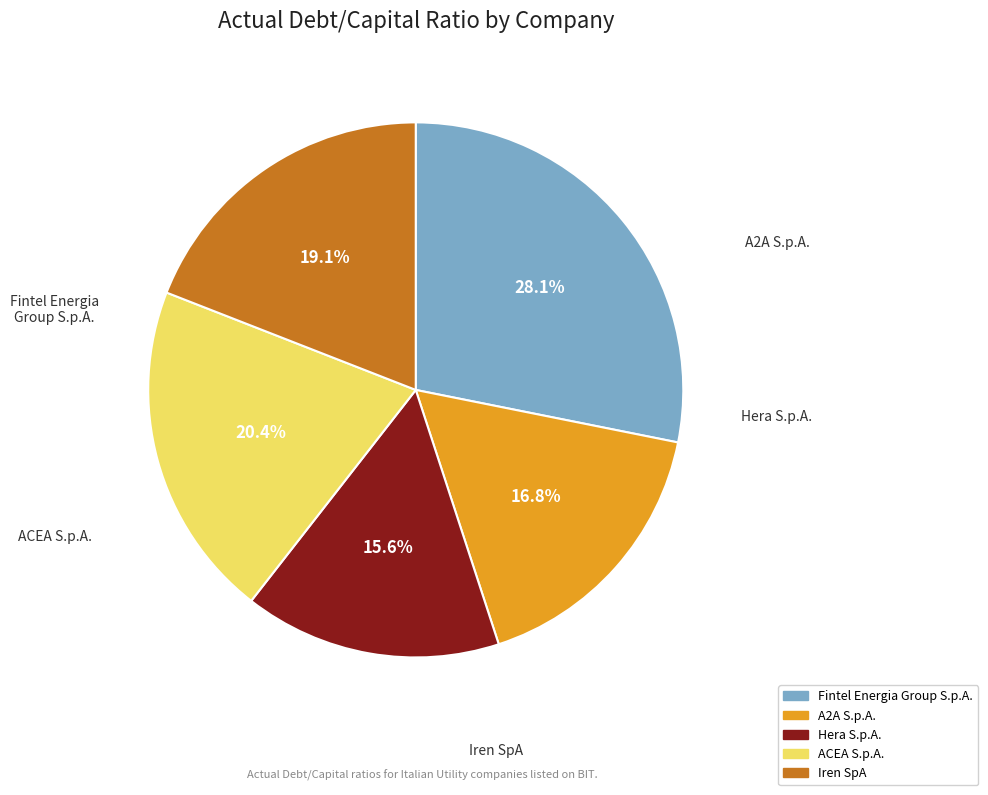

Rank the categories by value from highest to lowest.

Fintel Energia Group S.p.A., ACEA S.p.A., Iren SpA, A2A S.p.A., Hera S.p.A.